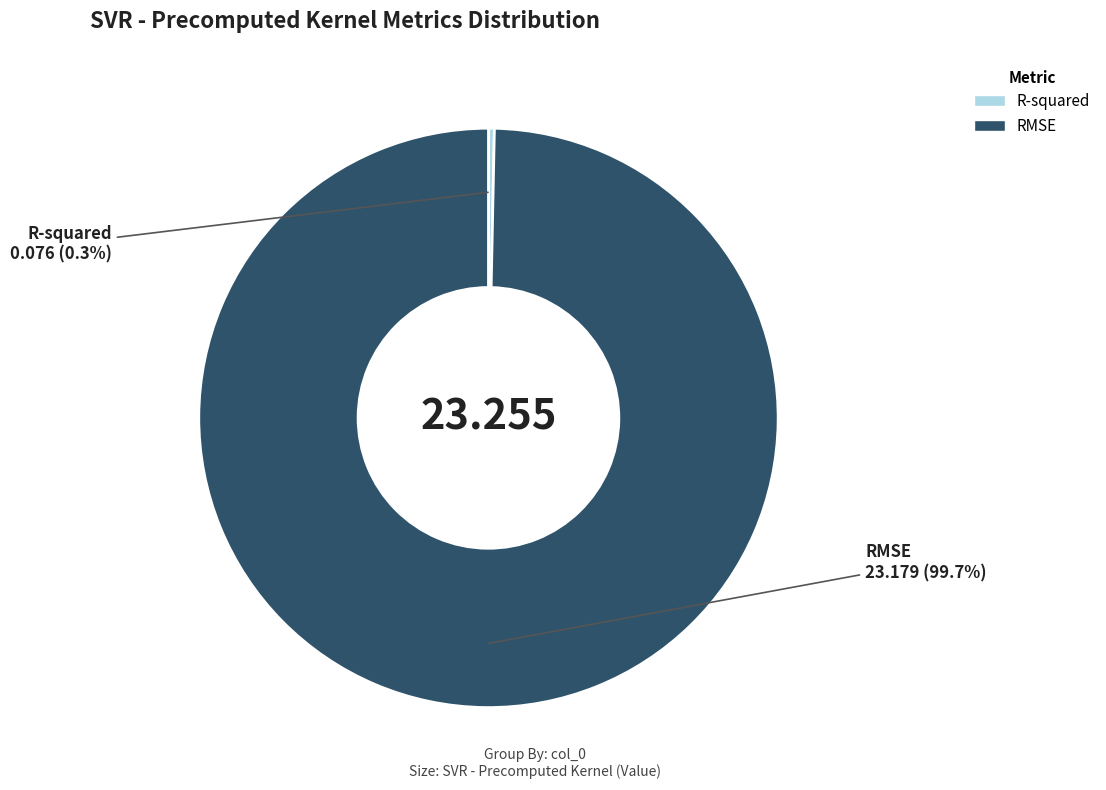

How many slices are in this pie chart?

2